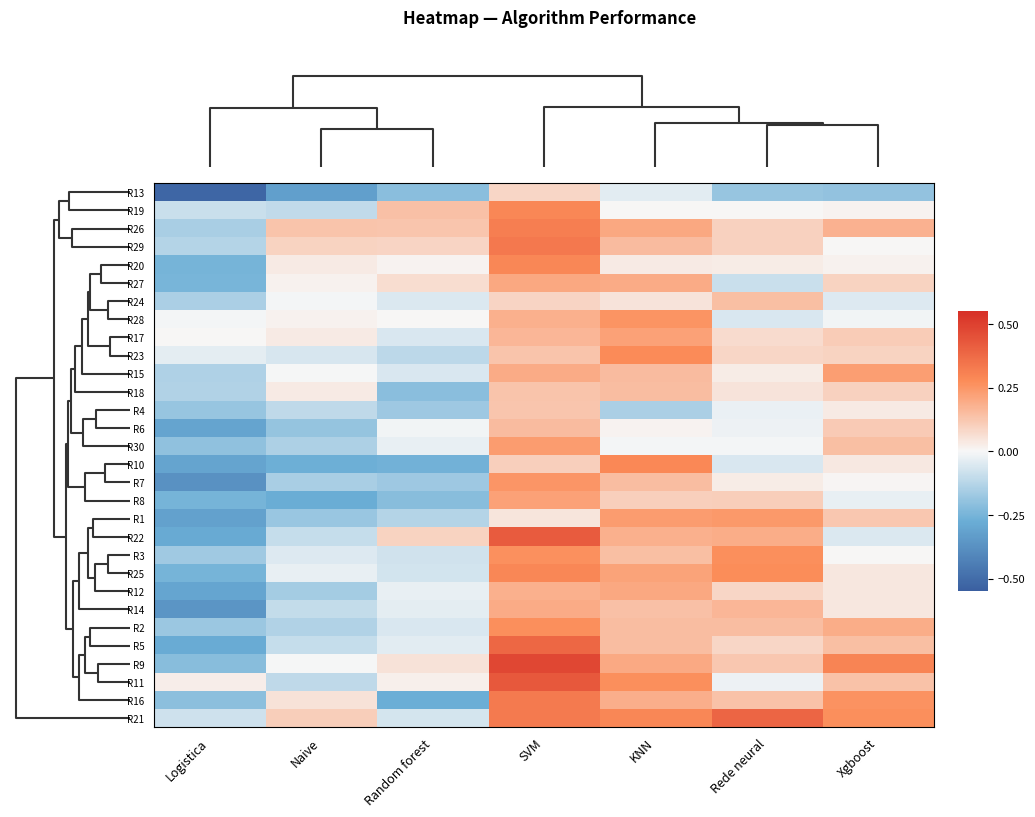

What is the greatest value displayed?

0.5